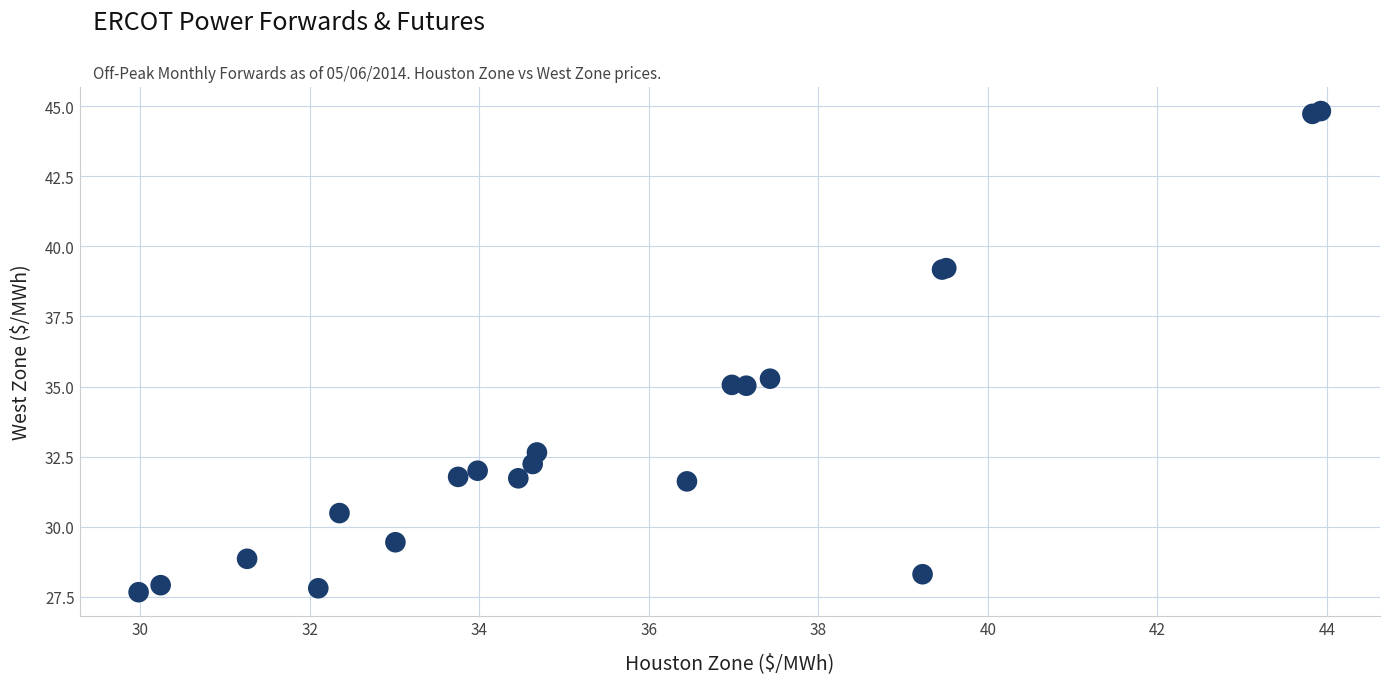

What Y value in the scatter plot is closest to 36?

35.3